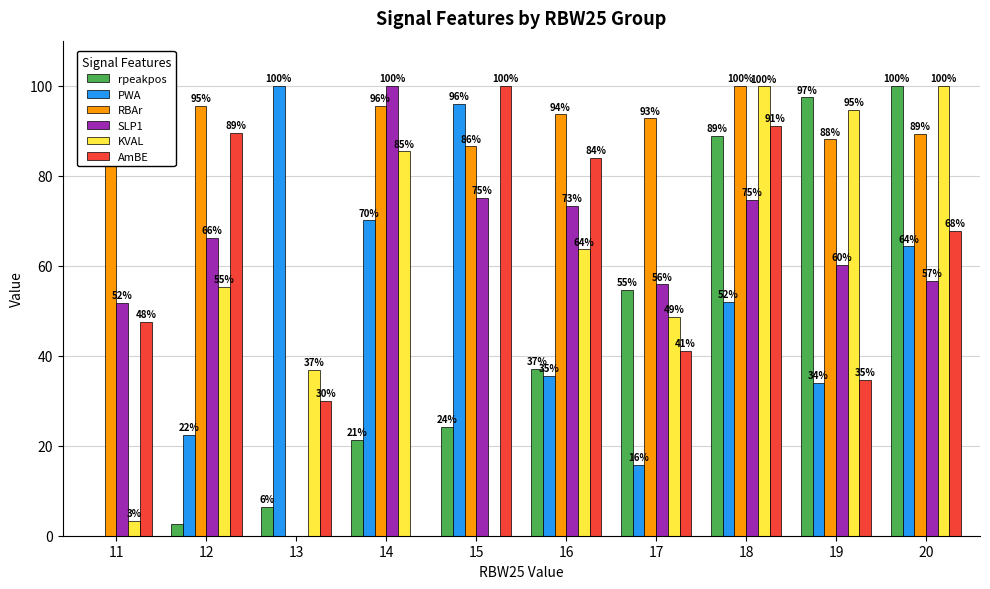

The RBAr series shows 0.0 at 13. True or false?

True